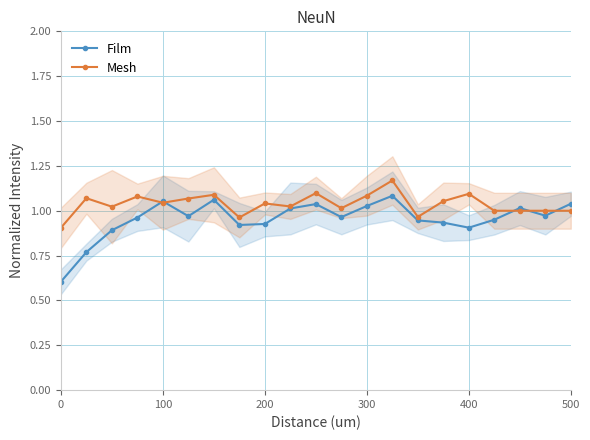

True or false: Film has more than 2 points higher than both neighbors.

True